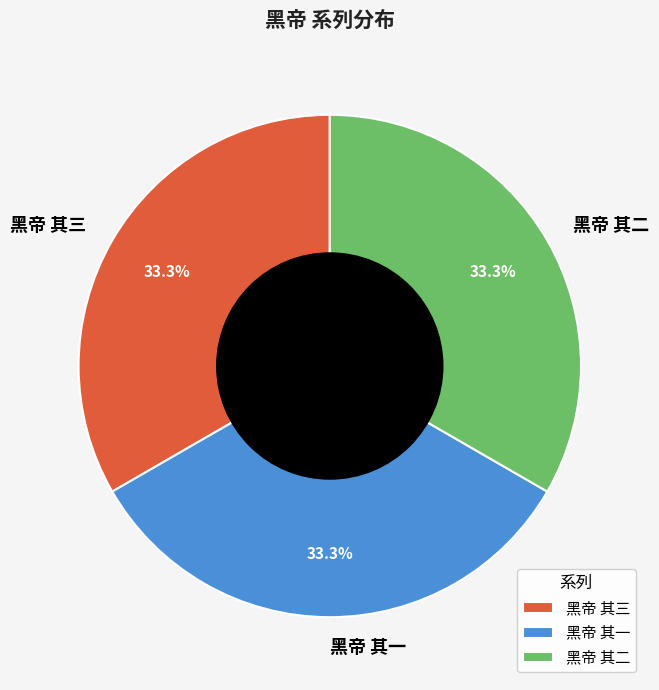

What percentage is the 黑帝 其二 slice, to the nearest percent?

33%